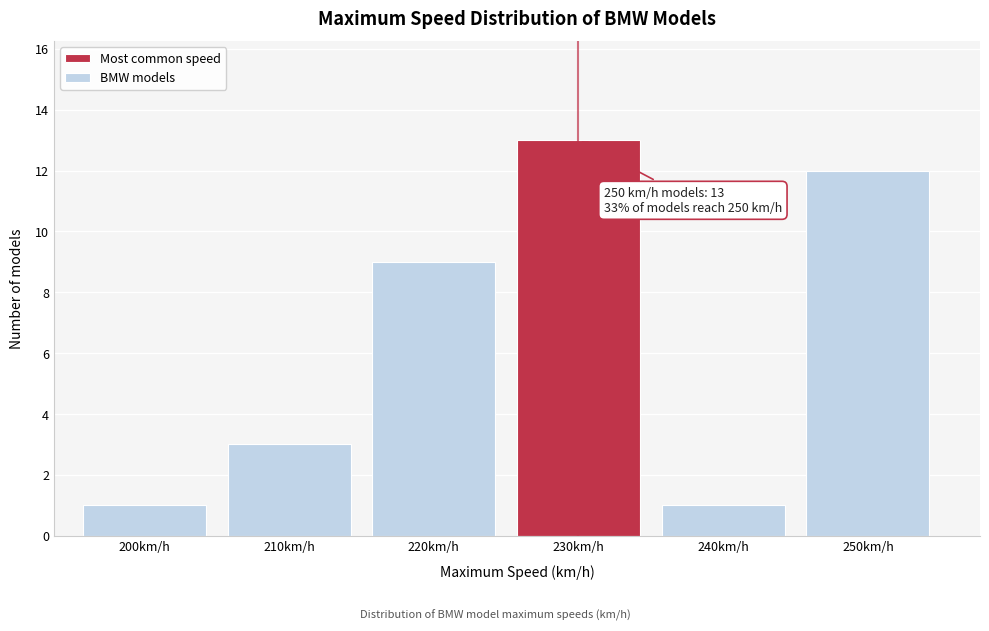

Reading left to right, extract all data points from this chart.

1	3	9	13	1	12